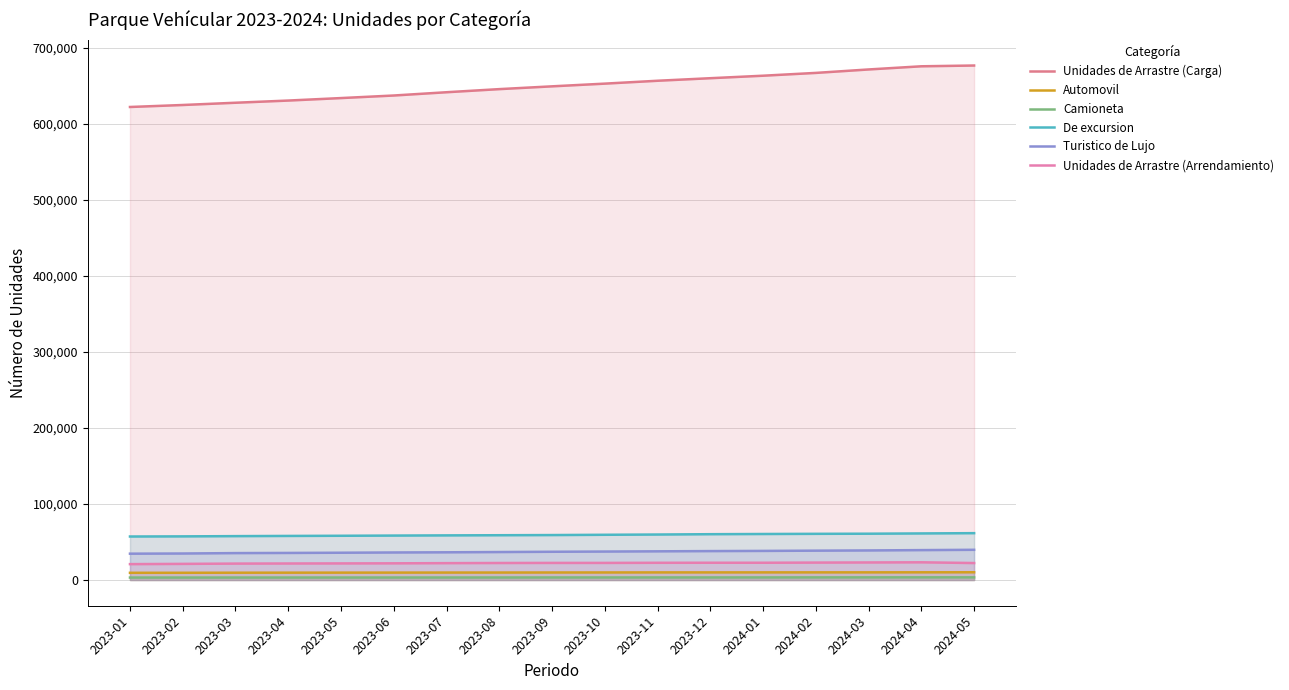

What is the difference between the highest and lowest values at 2023-12?

656989